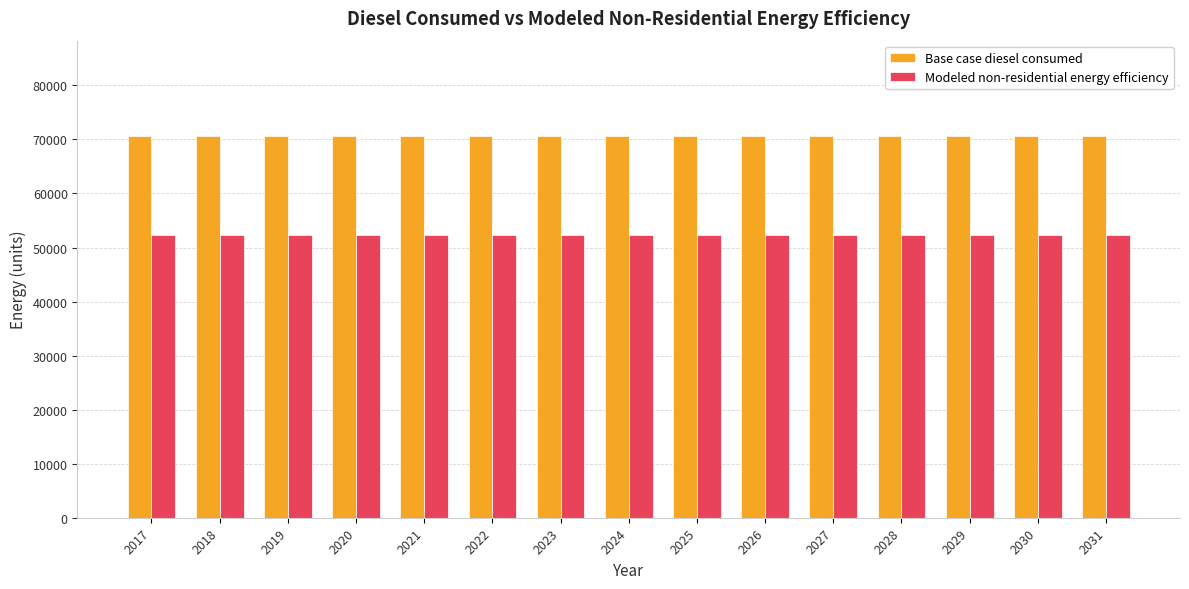

Is the value of Base case diesel consumed at 2023 greater than the value of Modeled non-residential energy efficiency at 2017?

Yes